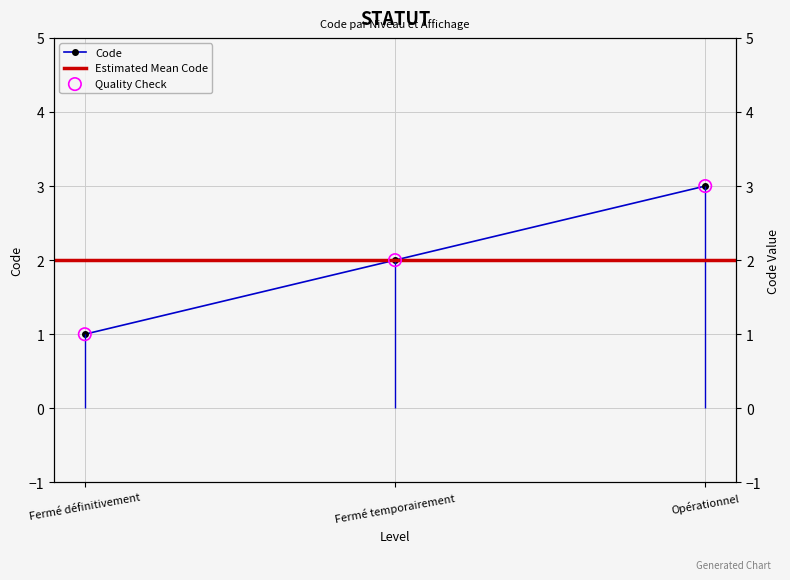

Which has a higher value, Fermé temporairement or Opérationnel?

Opérationnel